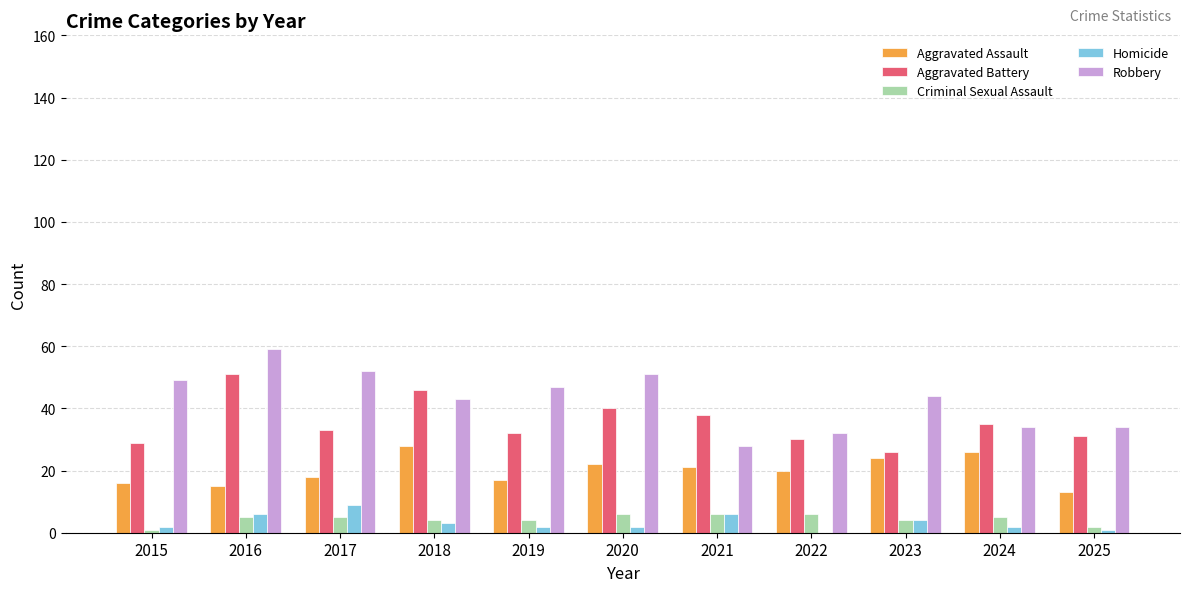

True or false: Robbery has a value of 44 at 2023.

True